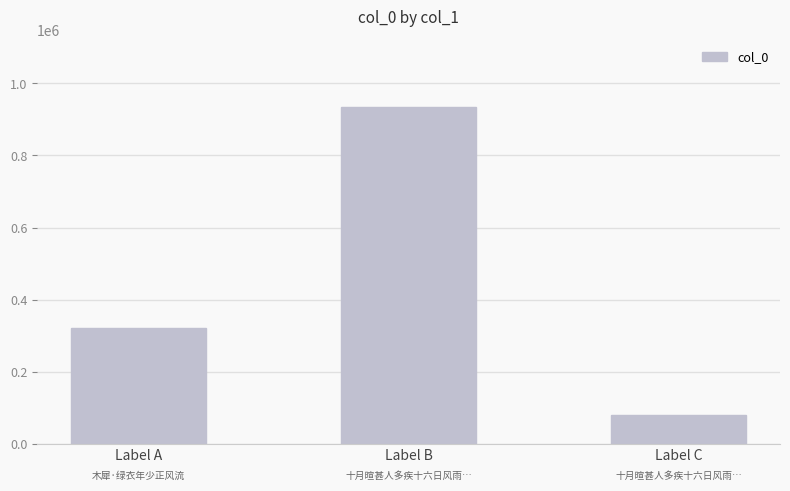

Rank the categories by value from highest to lowest.

Label B, Label A, Label C